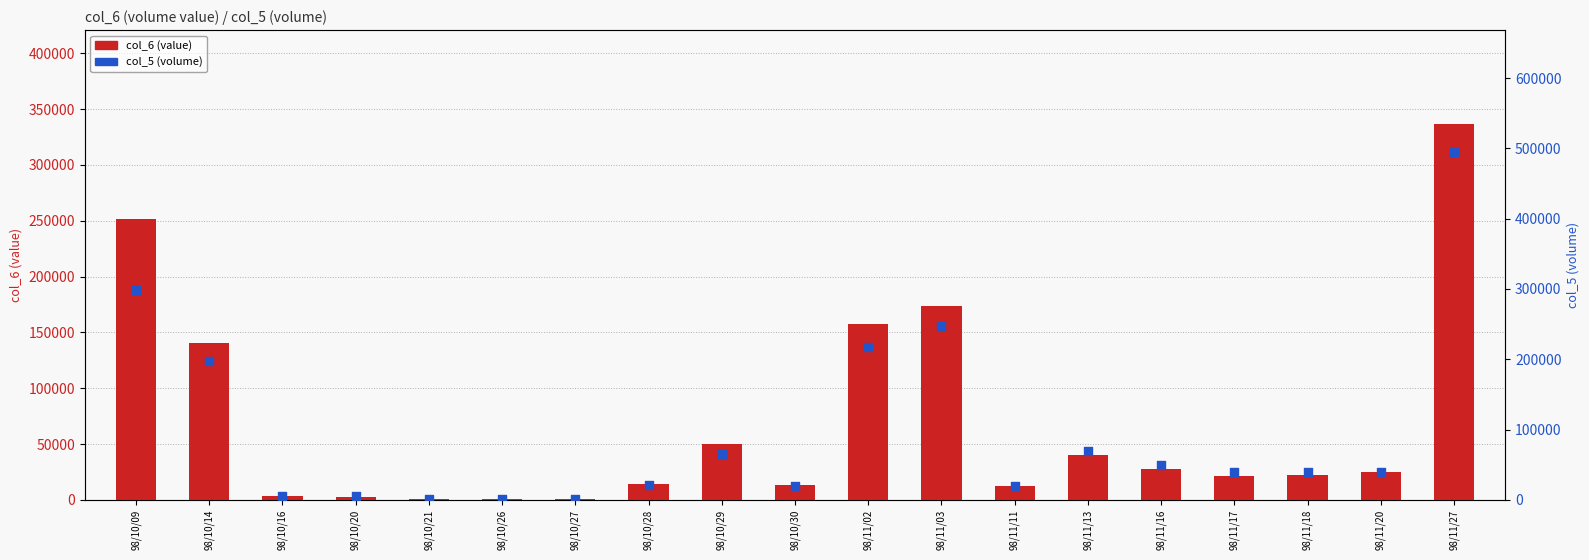

At which category is the sum across all series the highest?

98/11/27